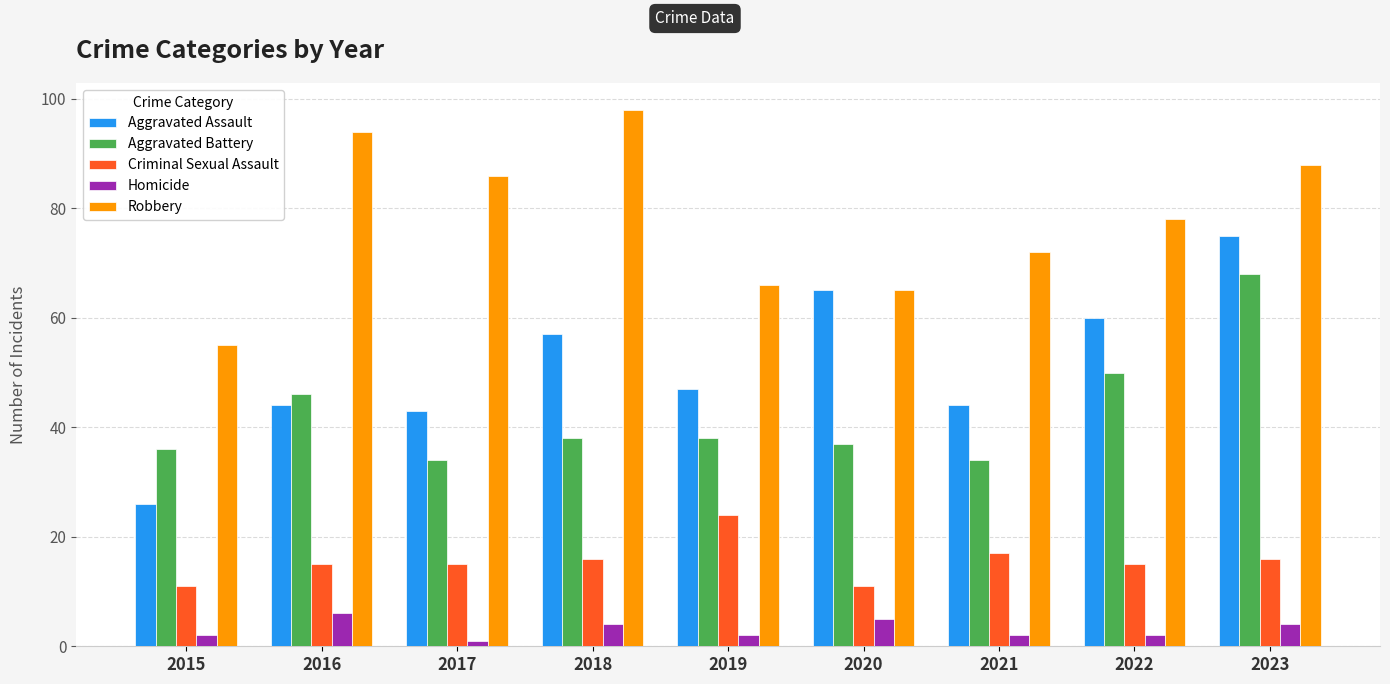

Count the number of categories in the chart.

9